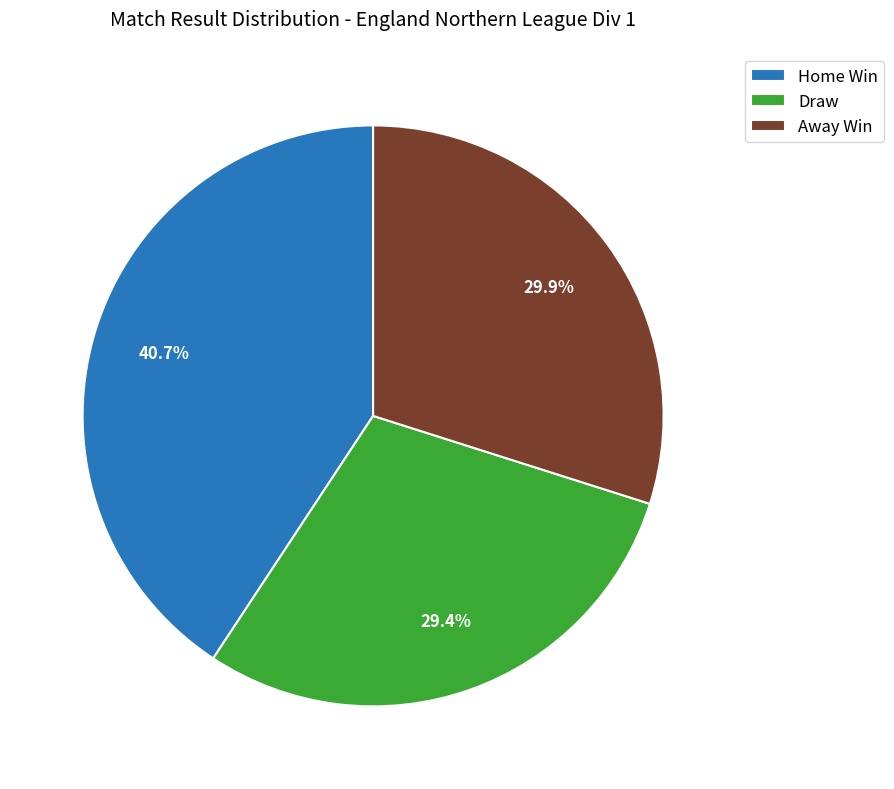

What portion of the pie excludes Draw?

70.6%